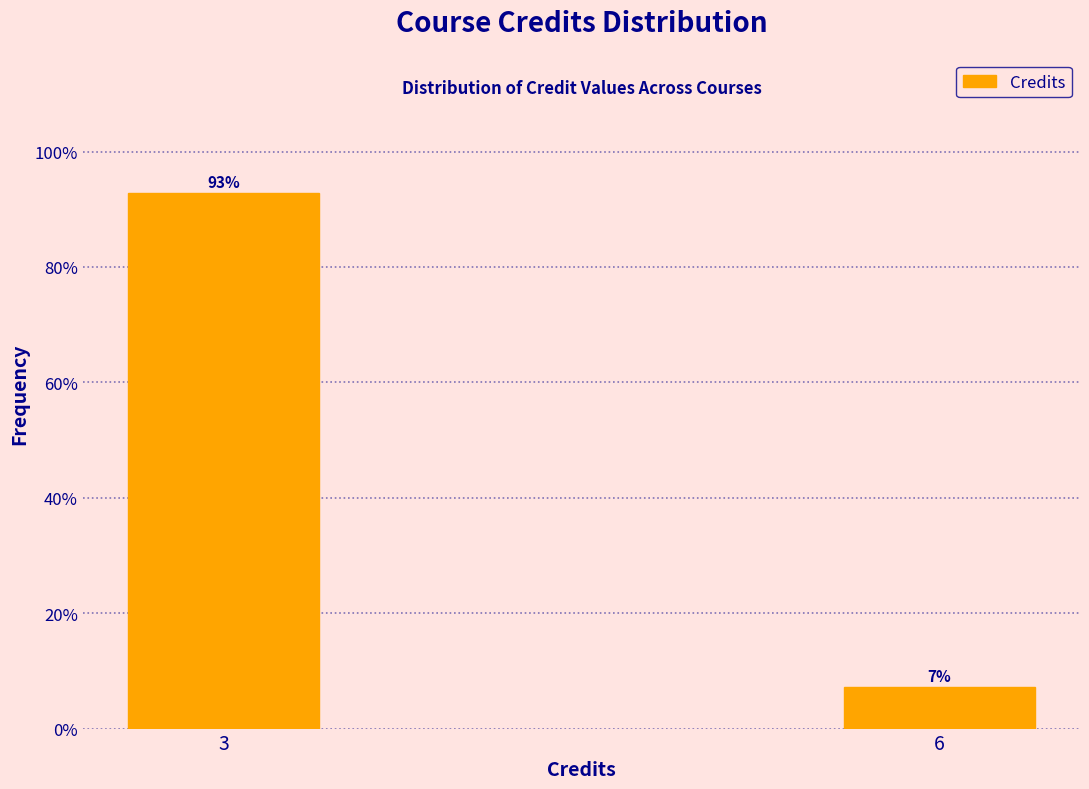

The value at 3 is 92.9. True or false?

True